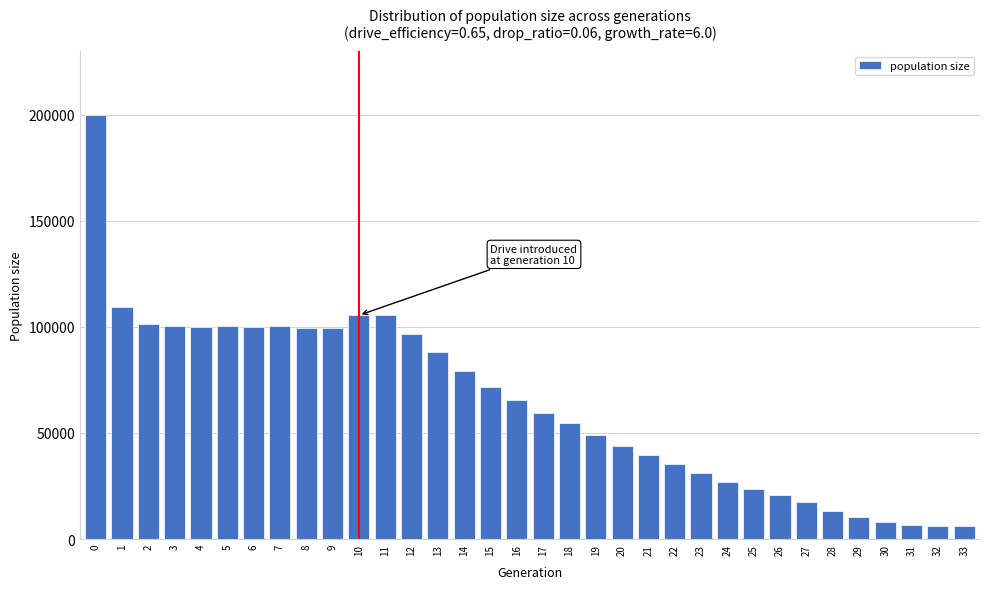

What is the average value?

63973